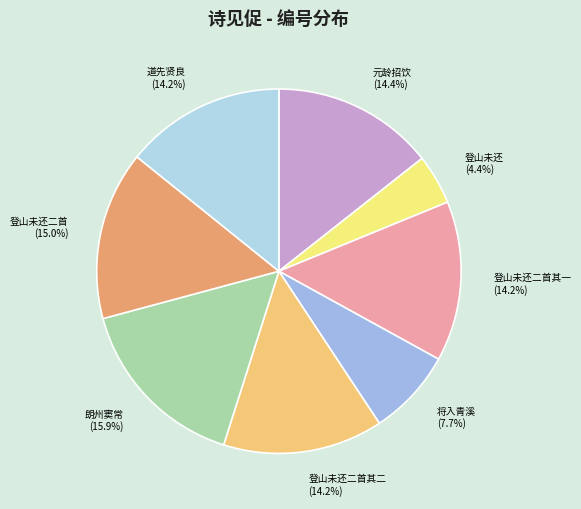

Which has a higher value, 登山未还二首 (15.0%) or 登山未还二首其一 (14.2%)?

登山未还二首 (15.0%)